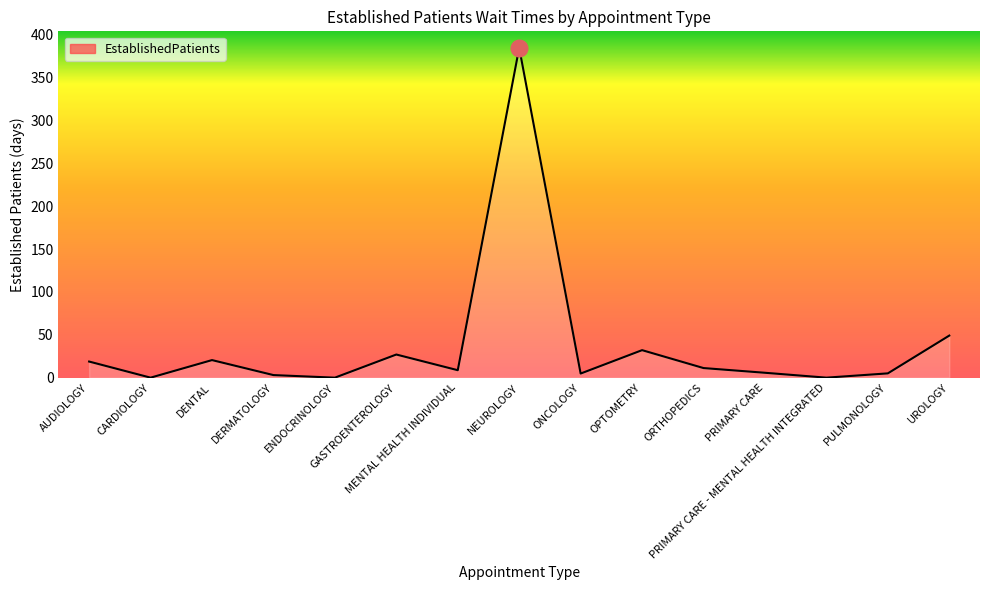

What is the maximum value shown in the chart?

385.0